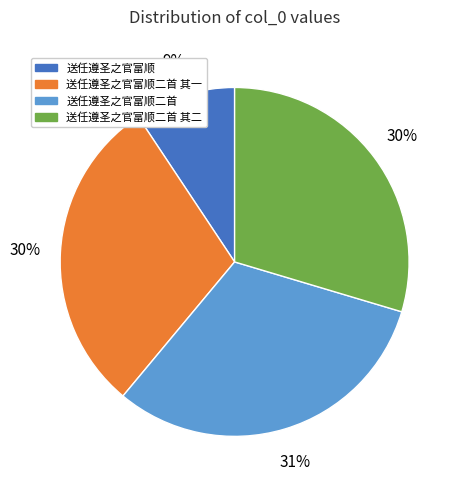

Count the number of slices in the pie.

4